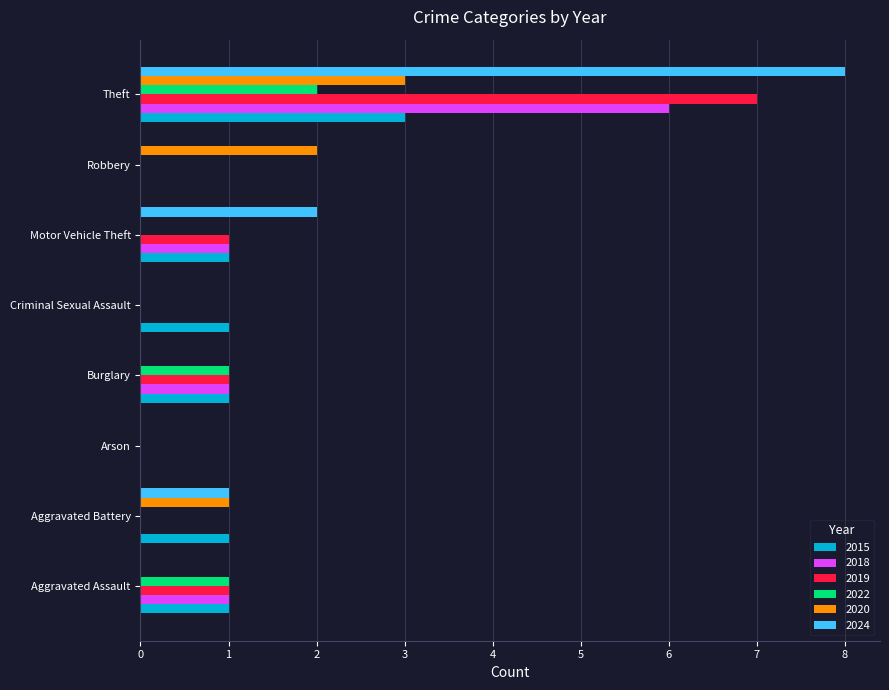

What is the sum of all 2020 values?

6